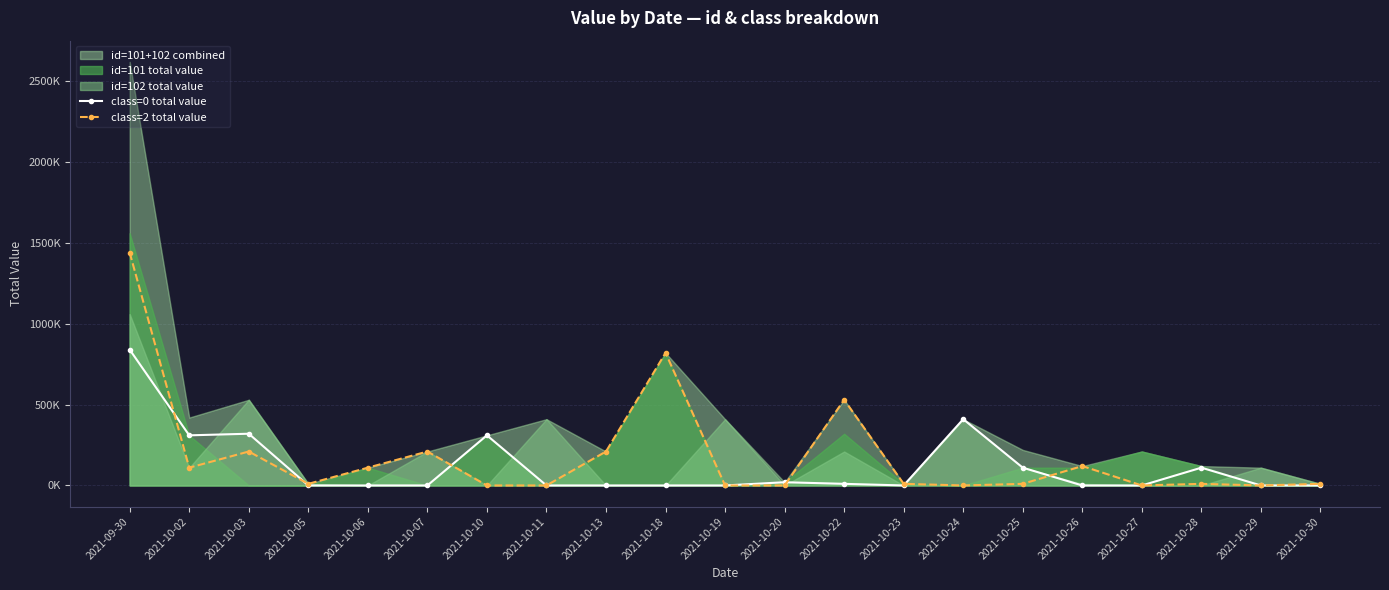

Where do class=0 total value and class=2 total value first cross each other?

2021-09-30 and 2021-10-02